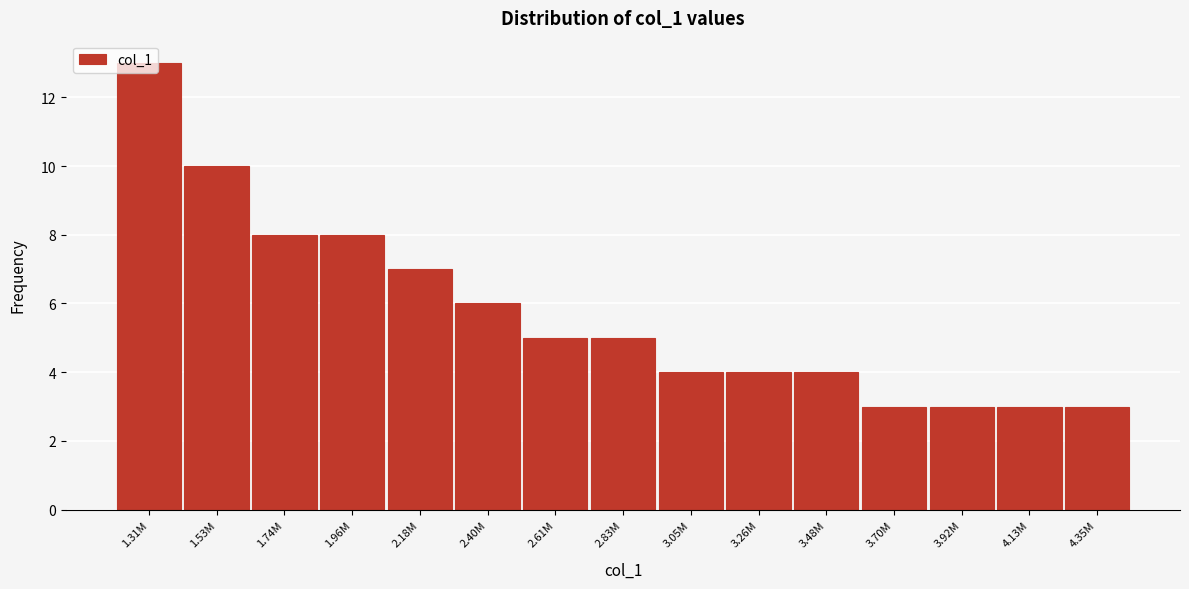

What is the label of the 12th bar from the left?

3.70M